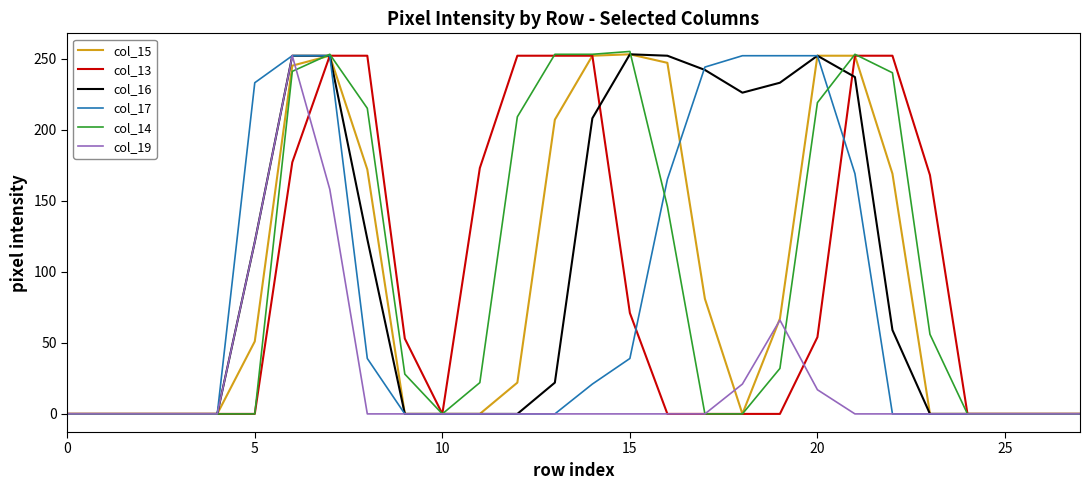

What is the sum of all col_13 values?

2460